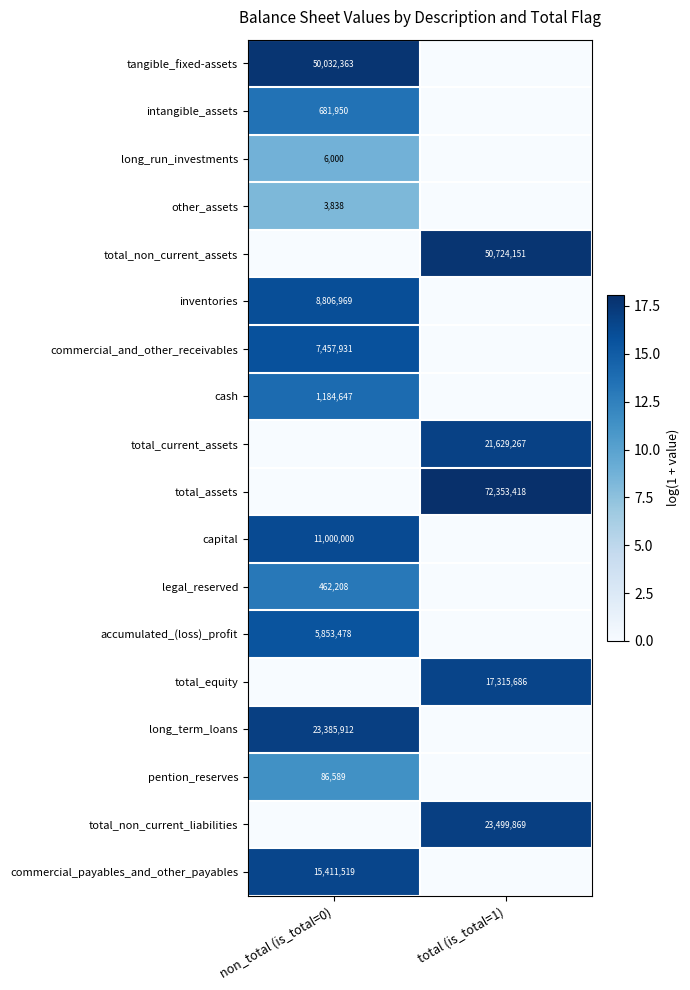

True or false: long_term_loans has a value of 23385912 at non_total (is_total=0).

True